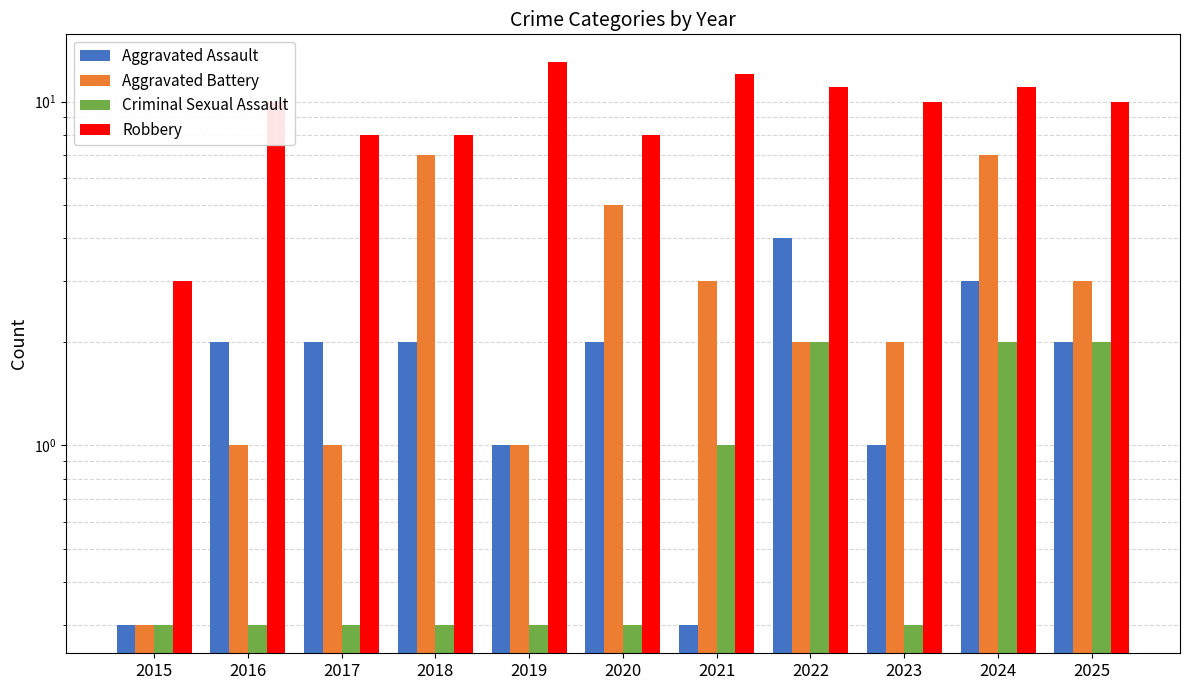

Which series has the largest range (max minus min)?

Robbery